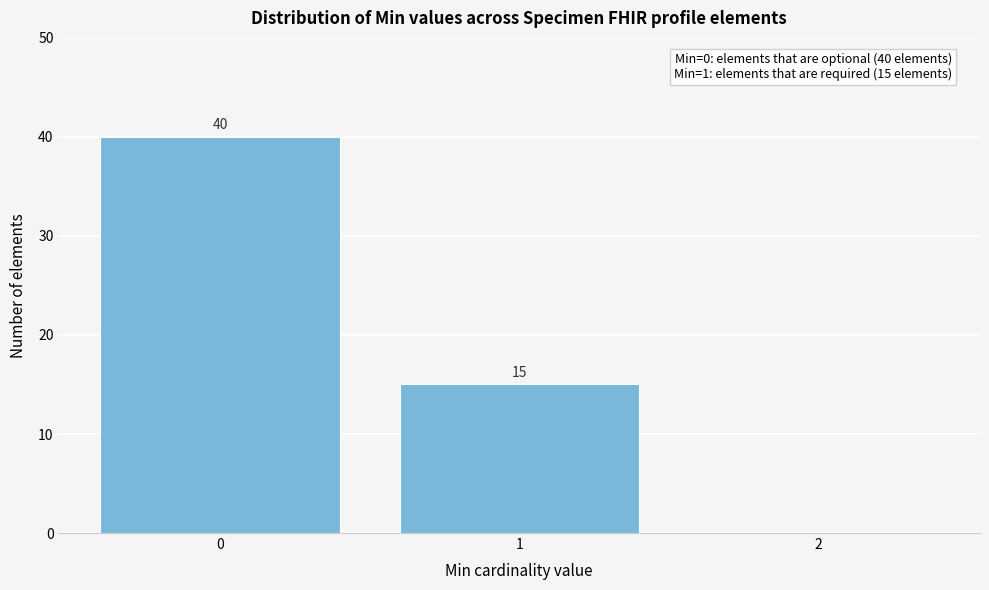

Which range on the x-axis has the tallest bar?

-0.5 to 0.5